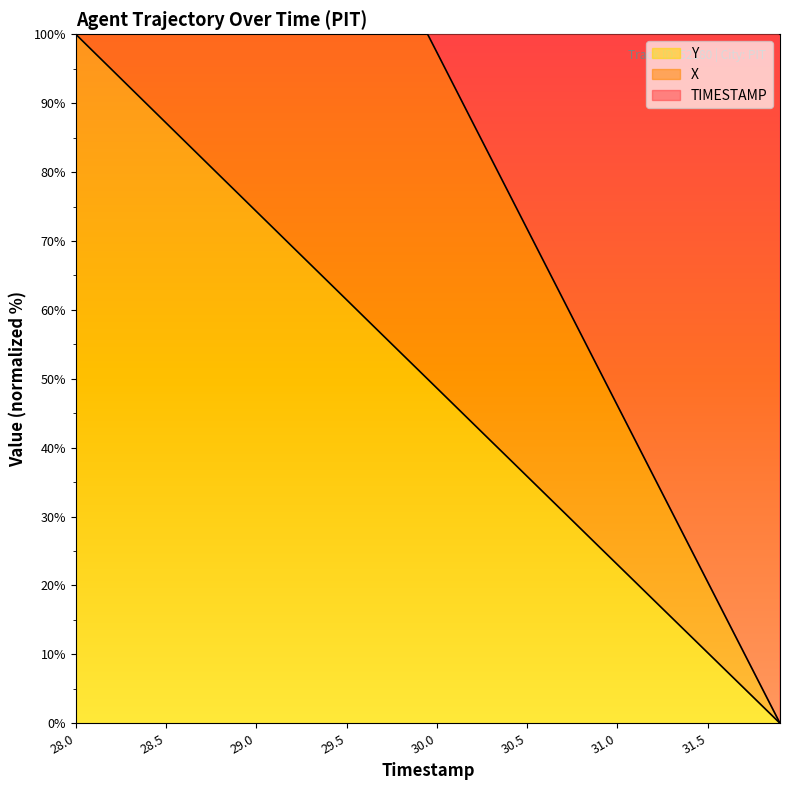

At which label does Y reach its peak?

28.0